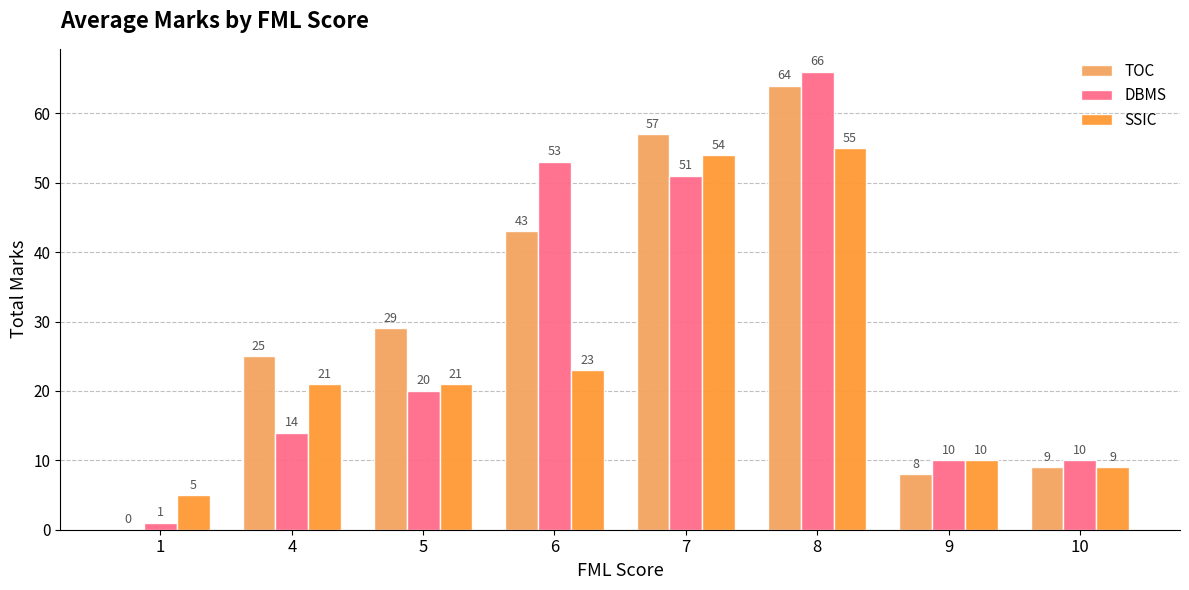

Is it true that DBMS equals 7 at 10?

False